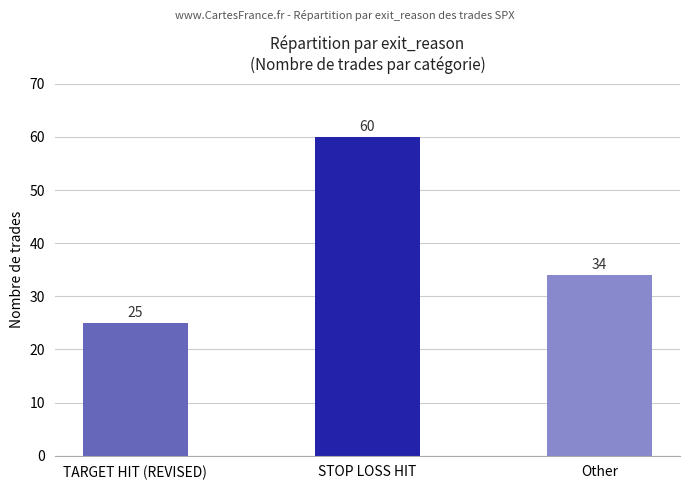

What position from the left is Other?

3